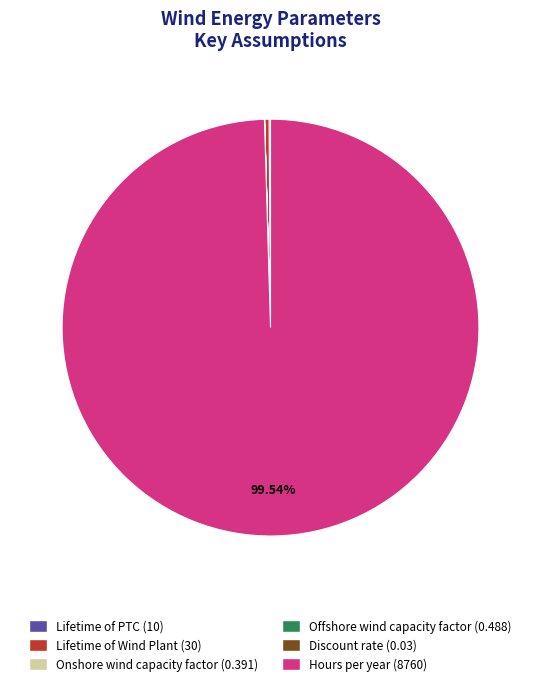

Which slice is the largest?

Hours per year